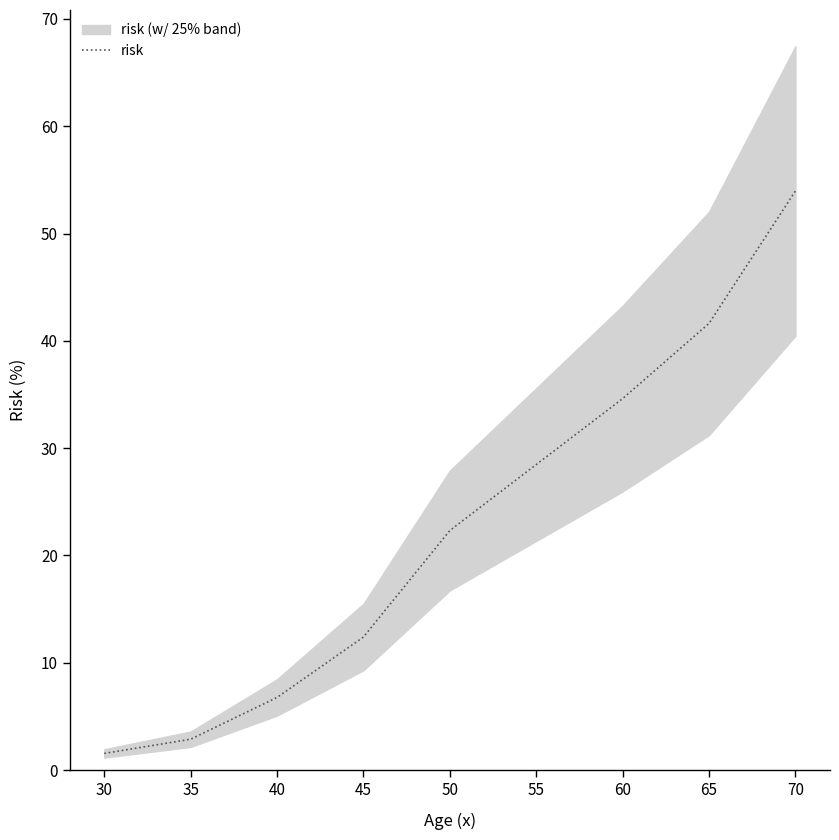

Is it true that the value at 55 is 28.5?

True